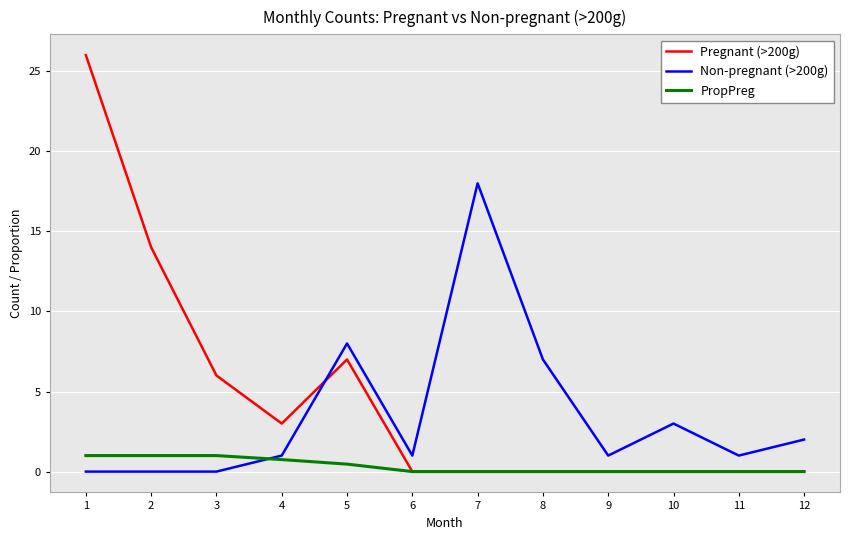

Where is Pregnant (>200g) nearest to the value 13?

2